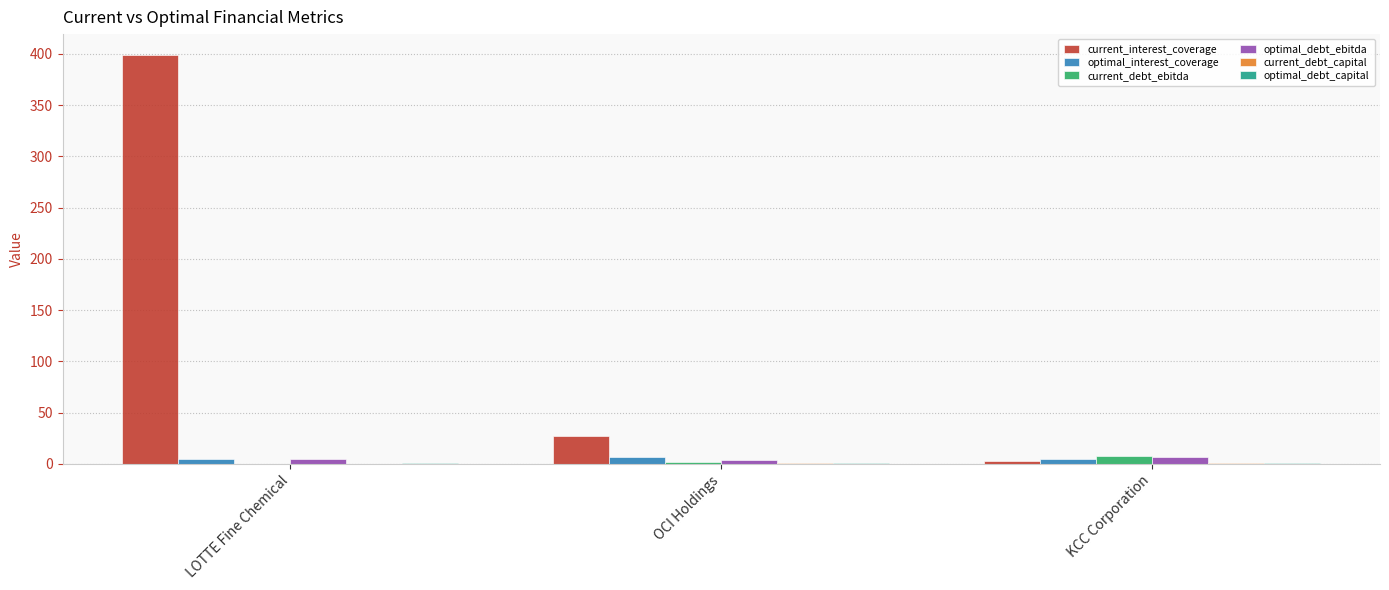

Which series has the largest total across all categories?

current_interest_coverage